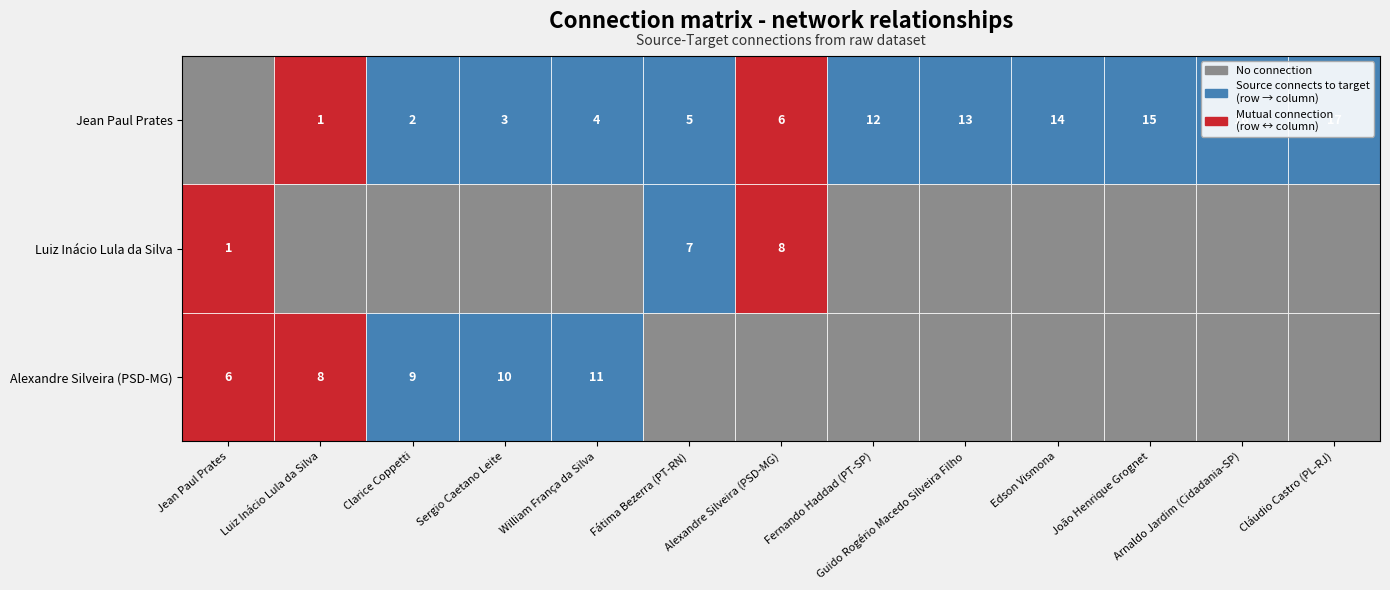

What is the difference between the second highest and second lowest values in the Jean Paul Prates series?

15